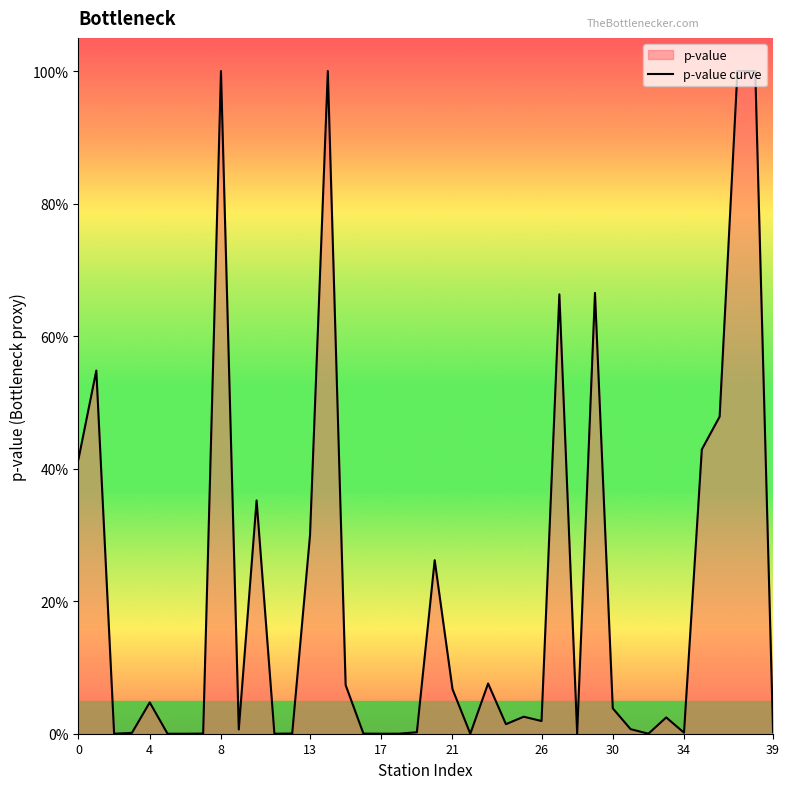

Reading left to right, extract all data points from this chart.

0.4	0.5	0.0	0.0	0.0	0.0	0.0	0.0	1.0	0.0	0.4	0.0	0.0	0.3	1.0	0.1	0.0	0.0	0.0	0.0	0.3	0.1	0.0	0.1	0.0	0.0	0.0	0.7	0.0	0.7	0.0	0.0	0.0	0.0	0.0	0.4	0.5	1.0	1.0	0.0